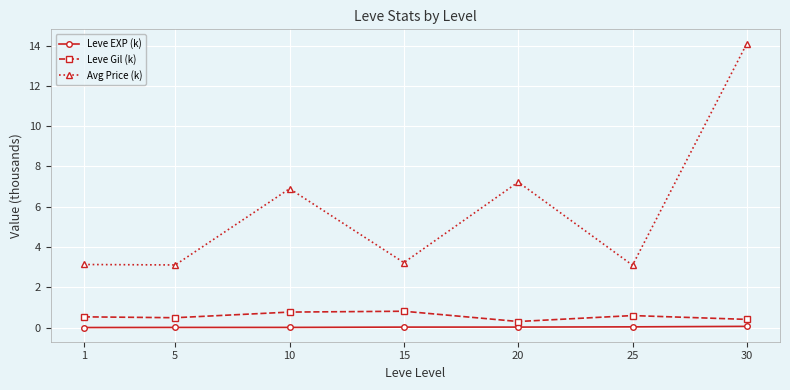

What is the total value across all series at 30?

14.6